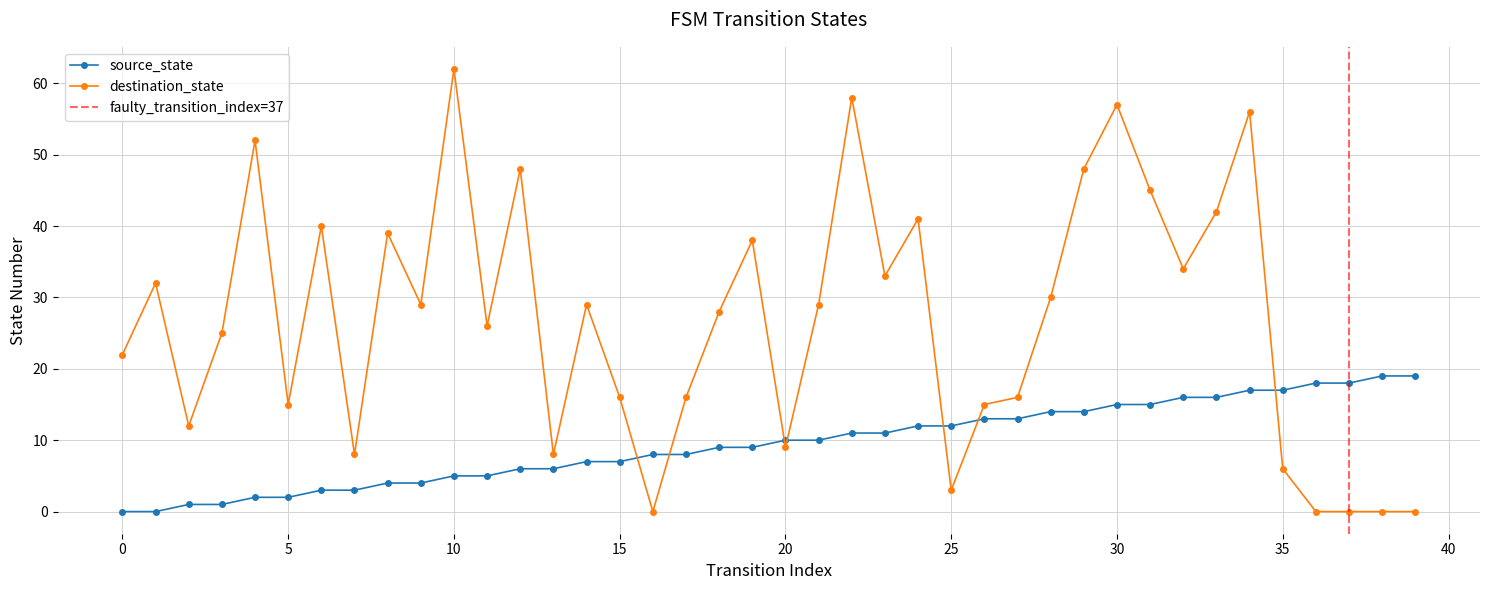

Reading right to left, transcribe all the data shown in this chart.

source_state: 39=19	38=19	37=18	36=18	35=17	34=17	33=16	32=16	31=15	30=15	29=14	28=14	27=13	26=13	25=12	24=12	23=11	22=11	21=10	20=10	19=9	18=9	17=8	16=8	15=7	14=7	13=6	12=6	11=5	10=5	9=4	8=4	7=3	6=3	5=2	4=2	3=1	2=1	1=0	0=0
destination_state: 39=0	38=0	37=0	36=0	35=6	34=56	33=42	32=34	31=45	30=57	29=48	28=30	27=16	26=15	25=3	24=41	23=33	22=58	21=29	20=9	19=38	18=28	17=16	16=0	15=16	14=29	13=8	12=48	11=26	10=62	9=29	8=39	7=8	6=40	5=15	4=52	3=25	2=12	1=32	0=22